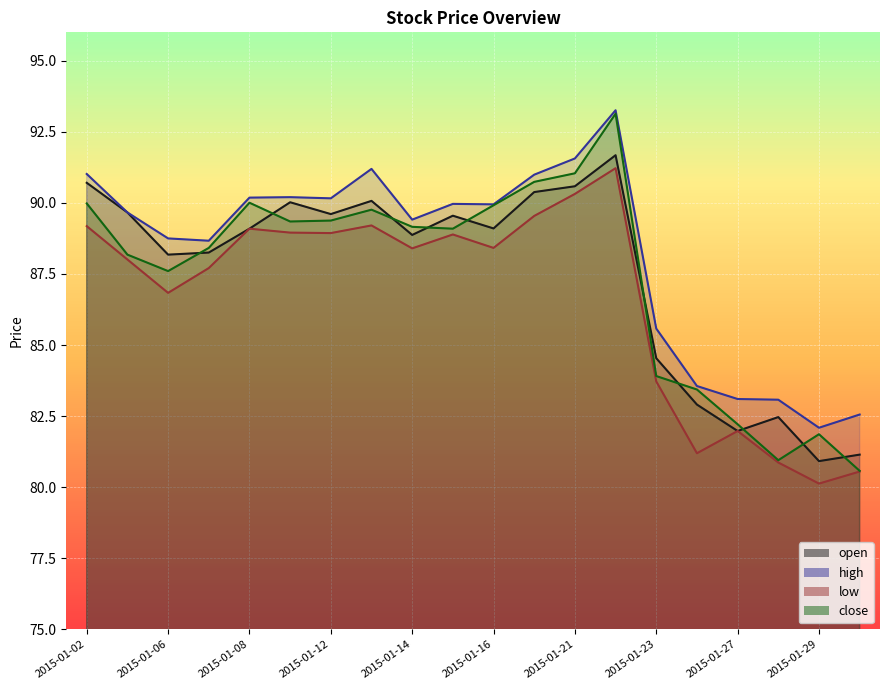

At how many categories does at least one series exceed 81?

20